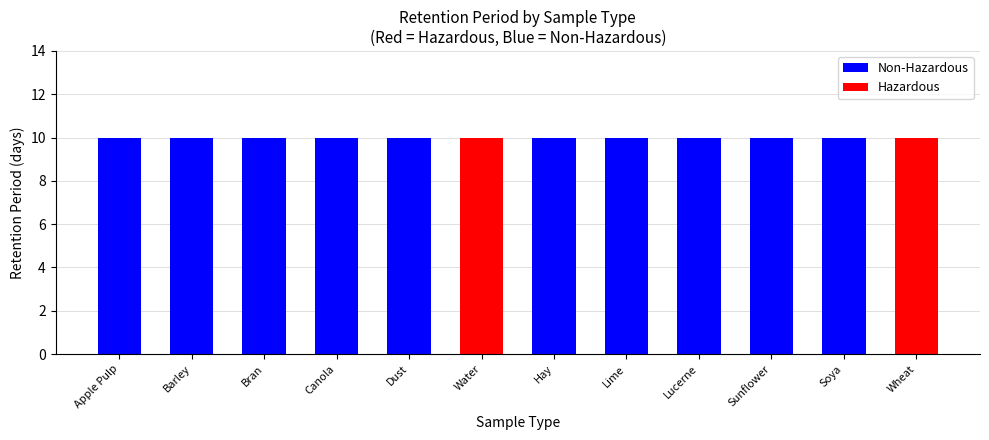

Is the value of Hazardous at Lucerne greater than the value of RetentionPeriod at Lucerne?

No